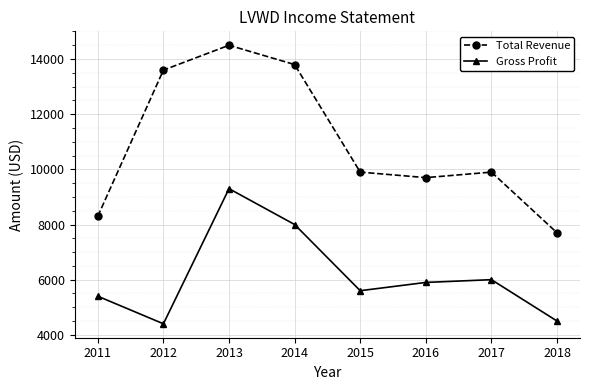

How many interior local valleys does the Total Revenue series have?

1